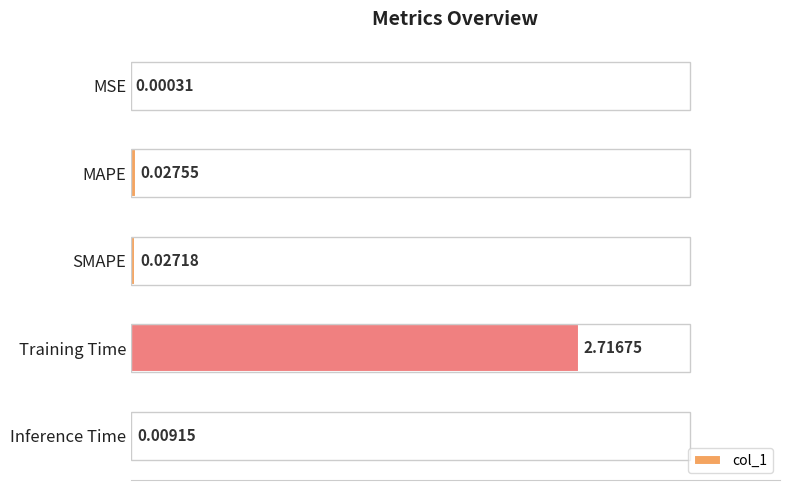

At which category does the chart reach its peak across all series?

Training Time